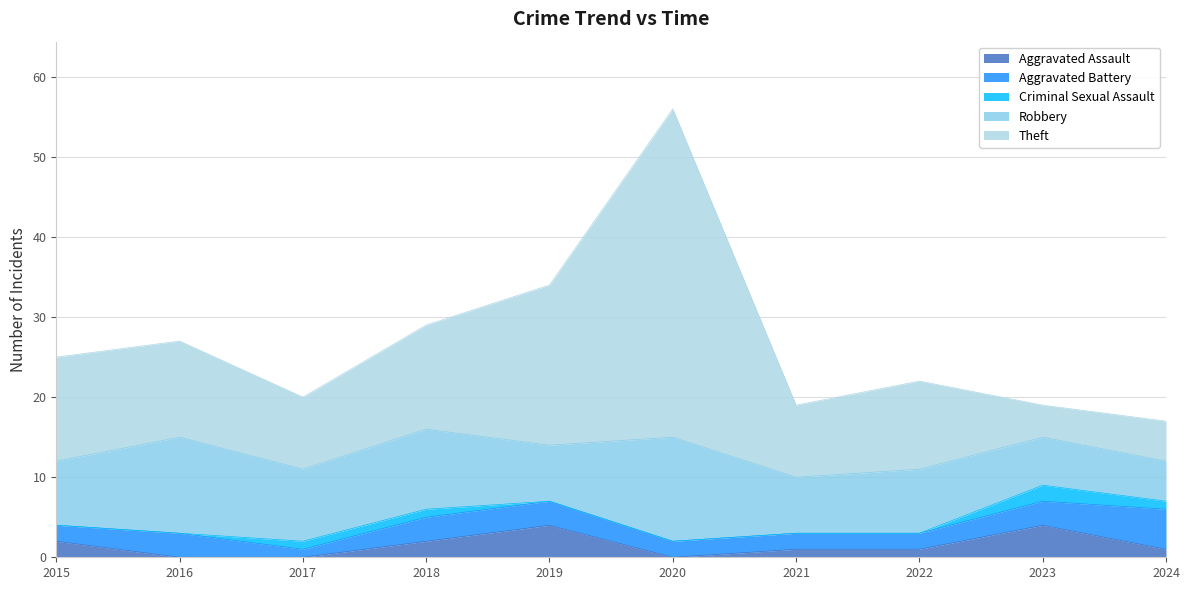

Which series has the largest total across all categories?

Theft